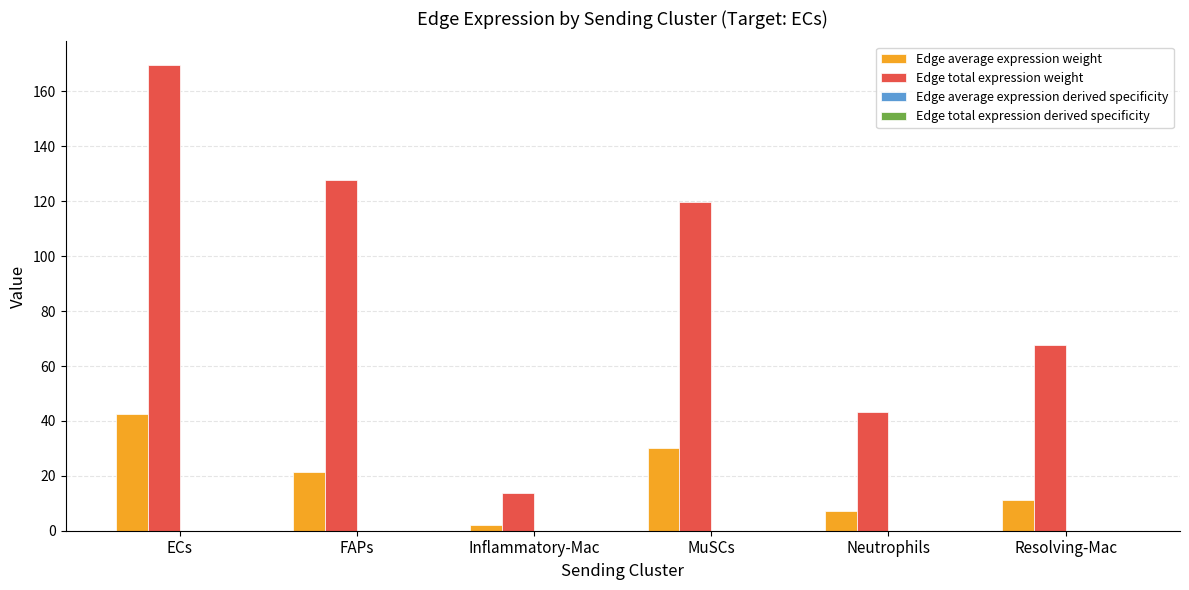

What is the average value of the Edge total expression weight series?

90.3